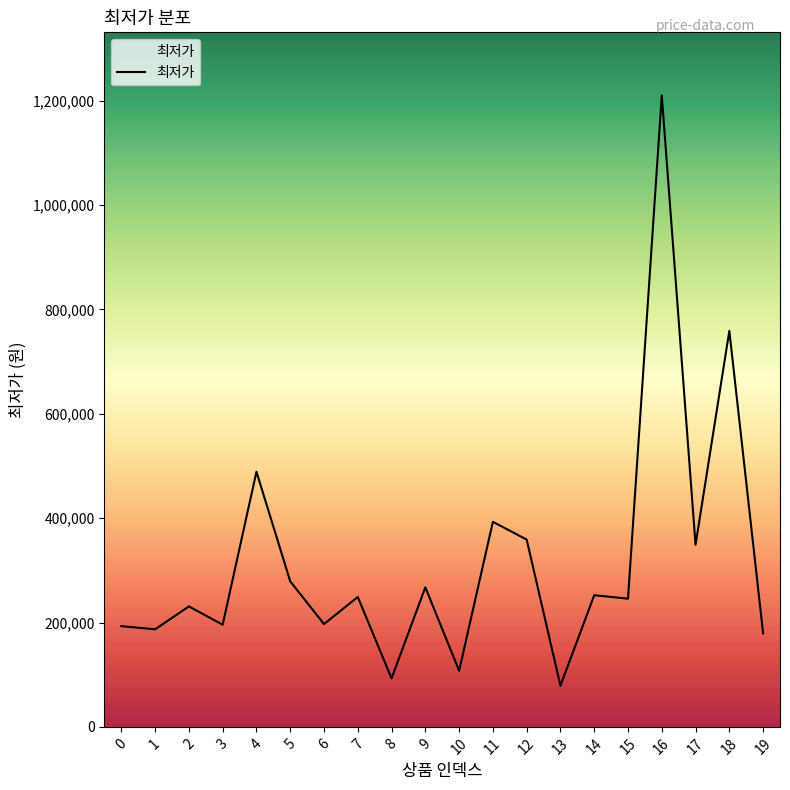

Count the number of data series in this chart.

1